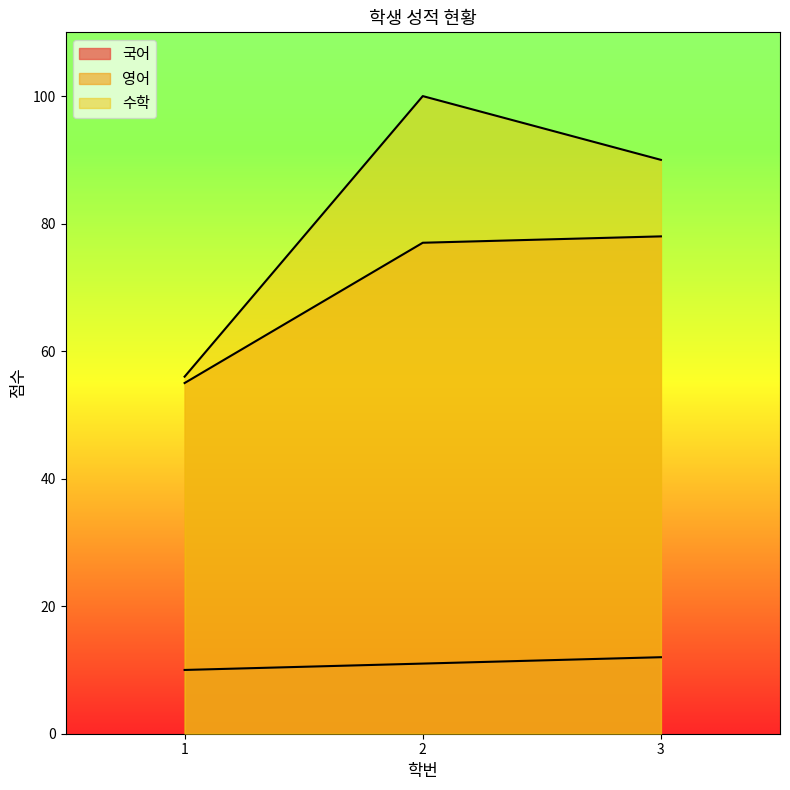

Which has a higher value, 1 or 3?

3